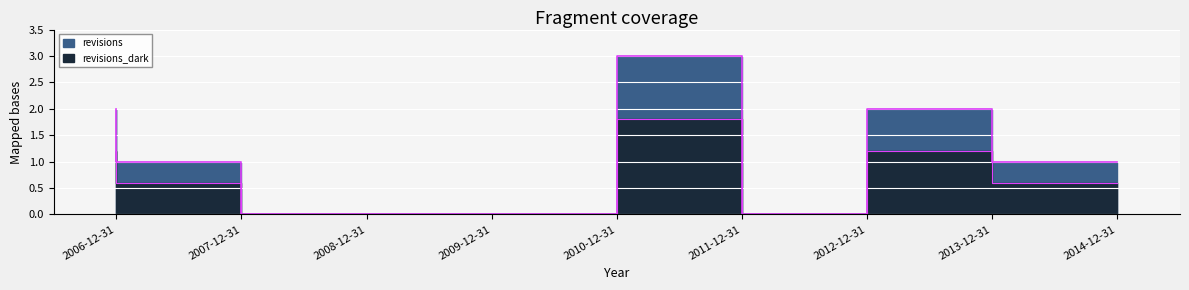

What is the sum of the values at 2008-12-31 and 2006-12-31?

2